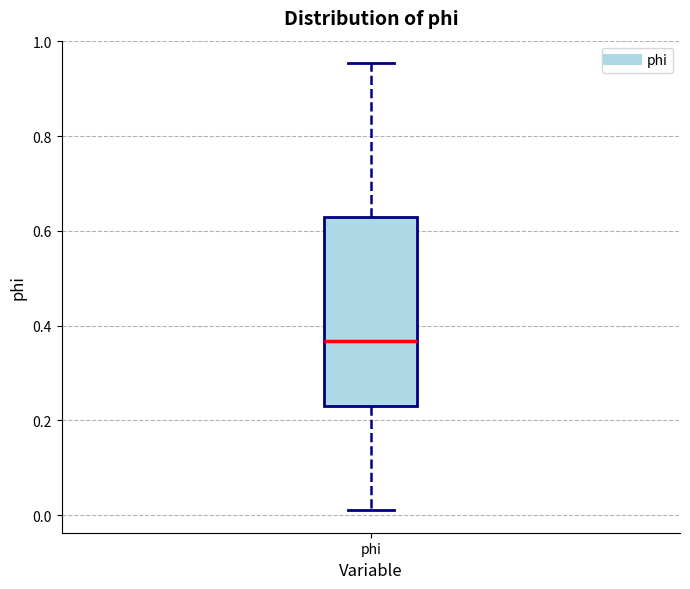

Transcribe this box plot: give where the median line is, the range the box spans, and where the two whiskers end, as read against the y-axis. The values are not printed on the chart, so give them approximately, as read against the axis.

median 0.36, box 0.22 to 0.62, whiskers 0.02 to 0.96